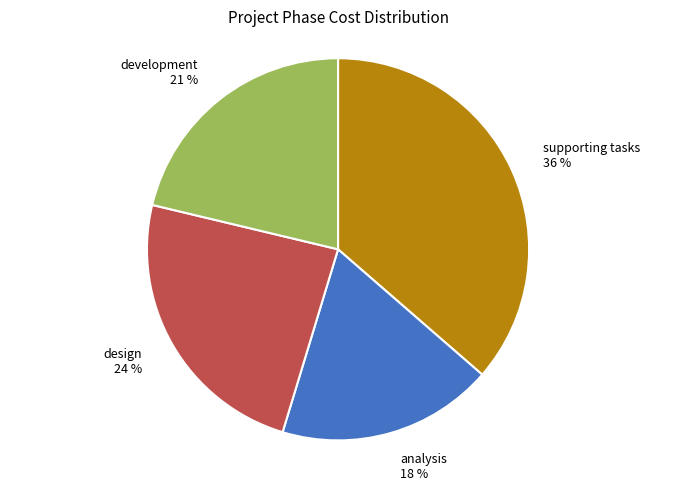

To the nearest percent, what is the difference between the largest and smallest slice percentages?

18%